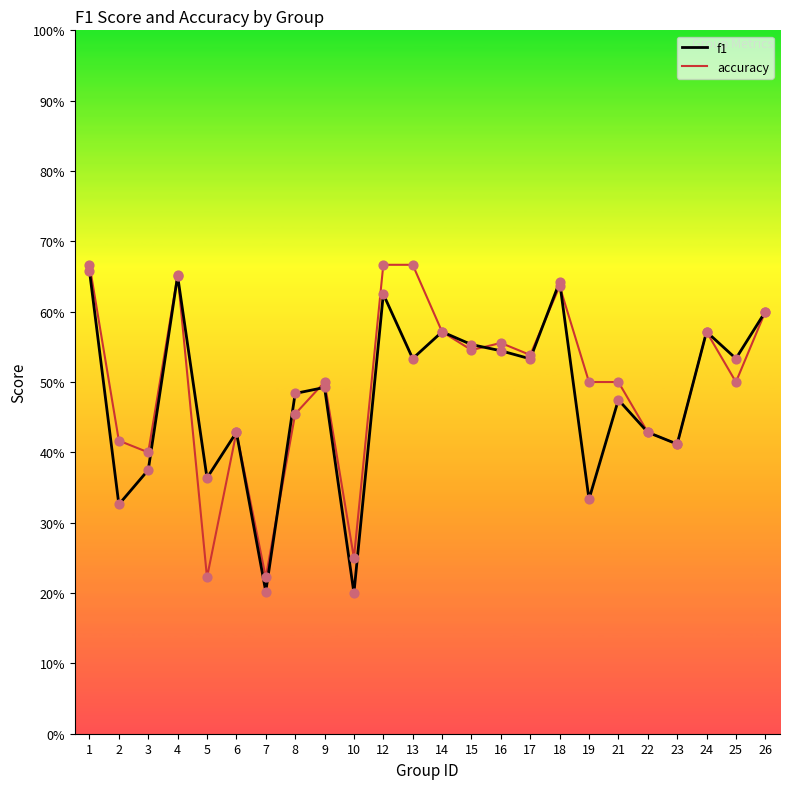

Which series has the largest Y range (max minus min)?

f1